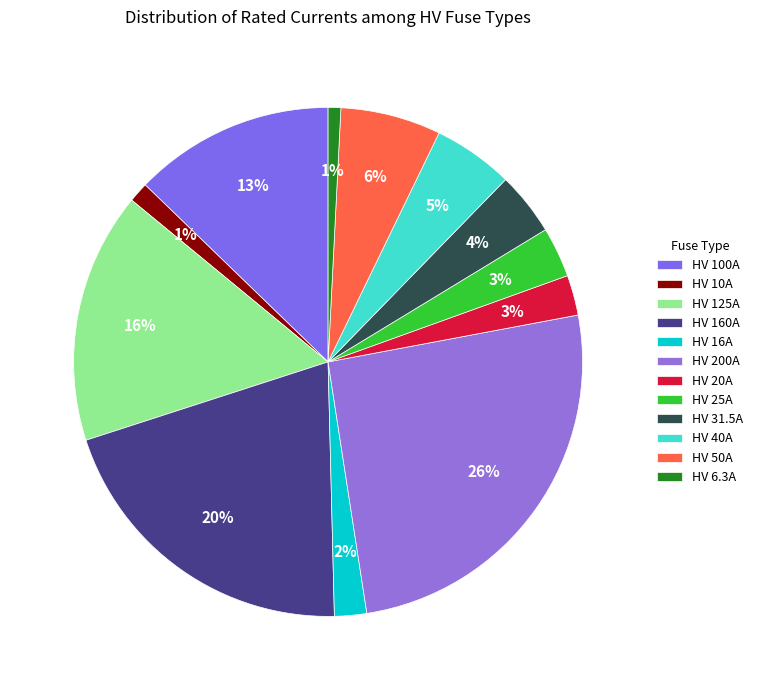

How many segments does this pie chart have?

12